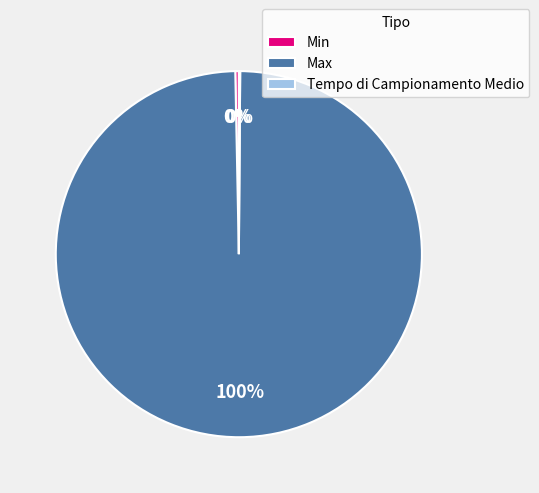

Which has a higher value, Max or Min?

Max